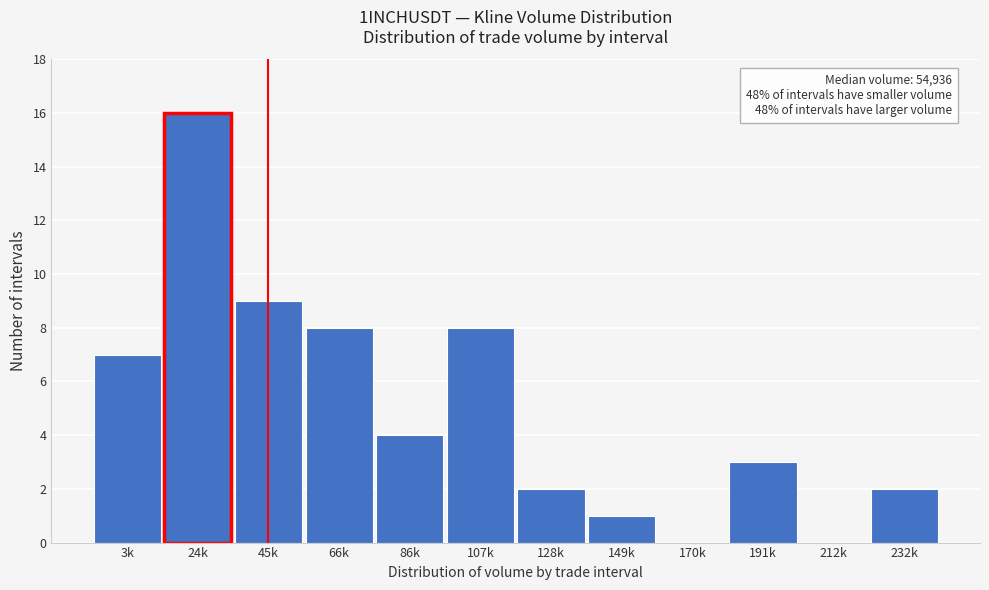

Reading right to left, list all the values displayed in this chart.

232k=2	212k=0	191k=3	170k=0	149k=1	128k=2	107k=8	86k=4	66k=8	45k=9	24k=16	3k=7